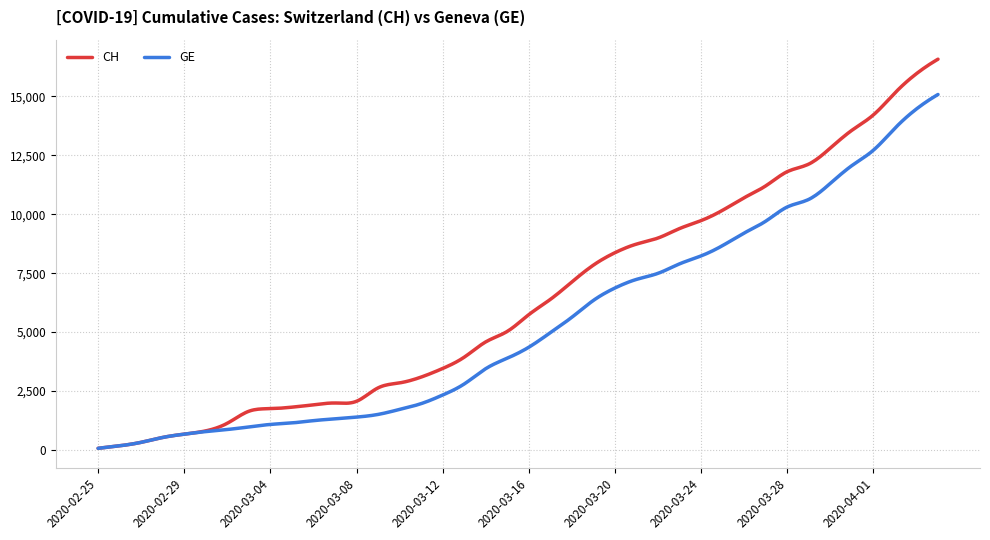

What is the greatest value displayed?

16574.0